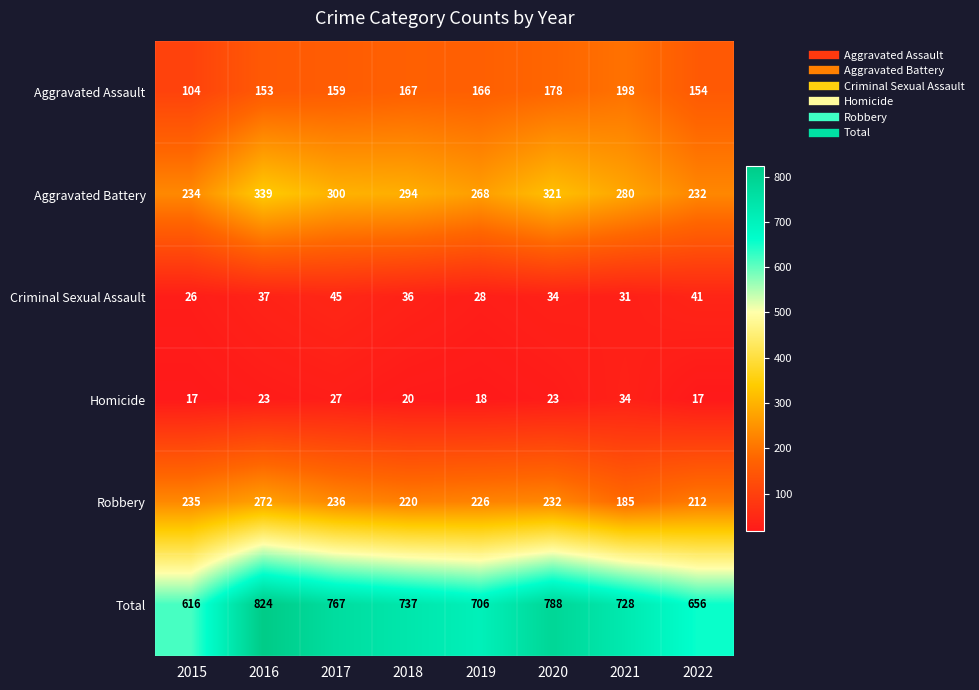

Rank the series at 2017 from highest to lowest value.

Total, Aggravated Battery, Robbery, Aggravated Assault, Criminal Sexual Assault, Homicide